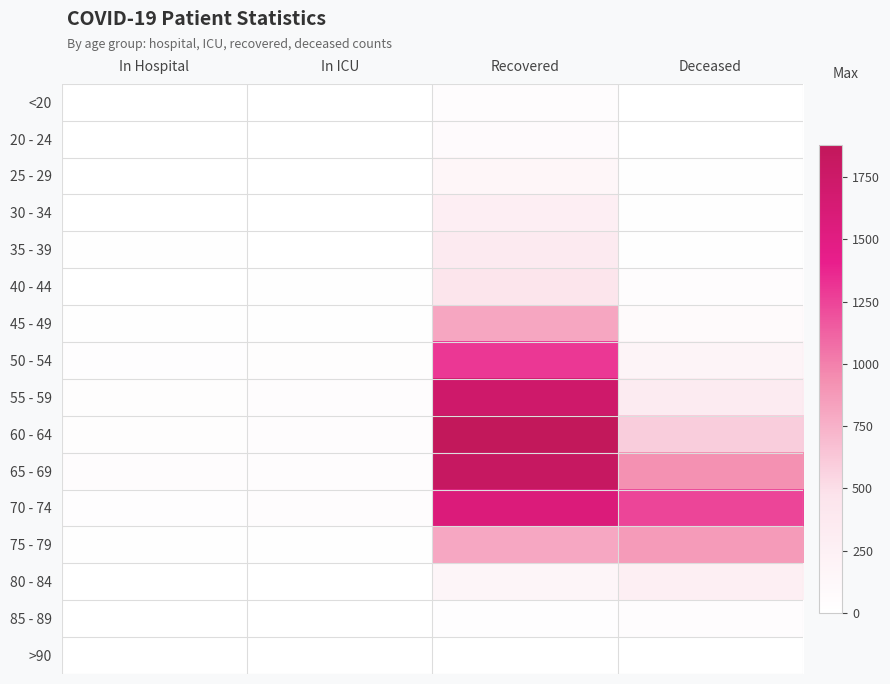

Reading right to left, extract all data points from this chart.

<20: Deceased=5	Recovered=37	In ICU=1	In Hospital=1
20 - 24: Deceased=0	Recovered=80	In ICU=2	In Hospital=2
25 - 29: Deceased=10	Recovered=159	In ICU=2	In Hospital=4
30 - 34: Deceased=11	Recovered=289	In ICU=3	In Hospital=3
35 - 39: Deceased=21	Recovered=360	In ICU=5	In Hospital=8
40 - 44: Deceased=40	Recovered=454	In ICU=9	In Hospital=7
45 - 49: Deceased=86	Recovered=808	In ICU=20	In Hospital=18
50 - 54: Deceased=188	Recovered=1301	In ICU=30	In Hospital=29
55 - 59: Deceased=337	Recovered=1733	In ICU=38	In Hospital=35
60 - 64: Deceased=599	Recovered=1880	In ICU=49	In Hospital=34
65 - 69: Deceased=931	Recovered=1817	In ICU=46	In Hospital=40
70 - 74: Deceased=1243	Recovered=1574	In ICU=46	In Hospital=24
75 - 79: Deceased=872	Recovered=806	In ICU=20	In Hospital=22
80 - 84: Deceased=272	Recovered=174	In ICU=3	In Hospital=6
85 - 89: Deceased=46	Recovered=27	In ICU=0	In Hospital=0
>90: Deceased=3	Recovered=3	In ICU=0	In Hospital=1